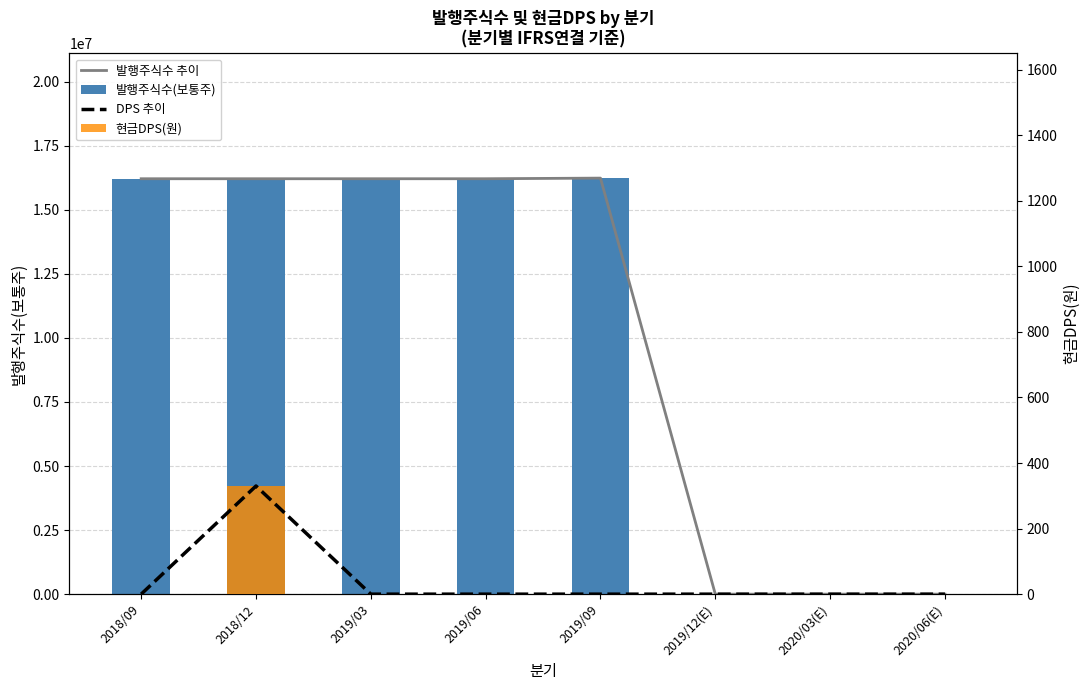

Reading left to right, extract all data points from this chart.

발행주식수 추이: 2018/09=16207322	2018/12=16207322	2019/03=16207322	2019/06=16207322	2019/09=16231822	2019/12(E)=0	2020/03(E)=0	2020/06(E)=0
발행주식수(보통주): 2018/09=16207322	2018/12=16207322	2019/03=16207322	2019/06=16207322	2019/09=16231822	2019/12(E)=0	2020/03(E)=0	2020/06(E)=0
DPS 추이: 2018/09=0	2018/12=330	2019/03=0	2019/06=0	2019/09=0	2019/12(E)=0	2020/03(E)=0	2020/06(E)=0
현금DPS(원): 2018/09=0	2018/12=330	2019/03=0	2019/06=0	2019/09=0	2019/12(E)=0	2020/03(E)=0	2020/06(E)=0